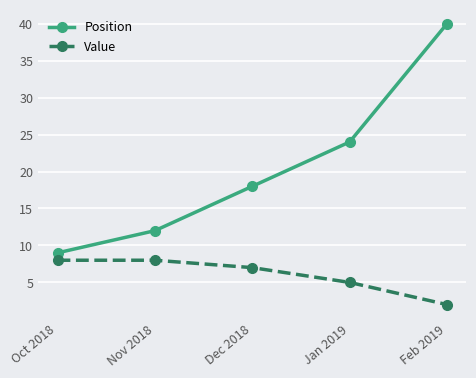

Is this an area chart (filled region under the line)?

No